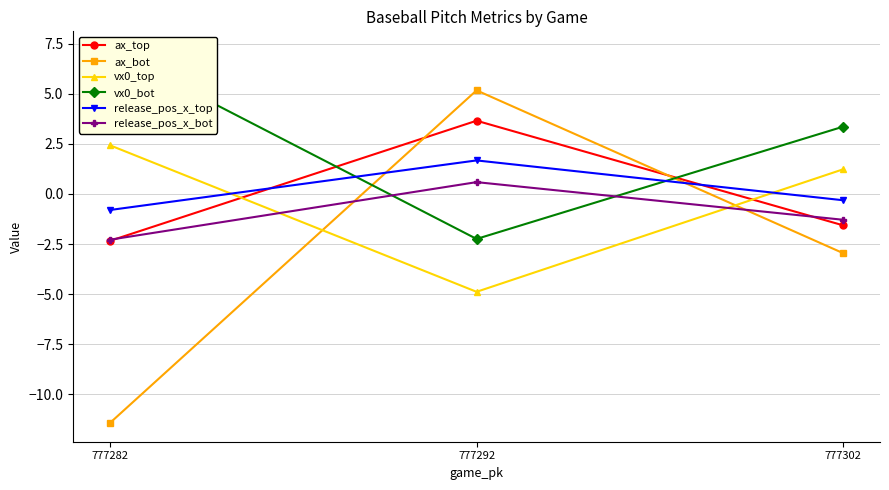

List the labels in order of ax_bot value, largest first.

777292, 777302, 777282